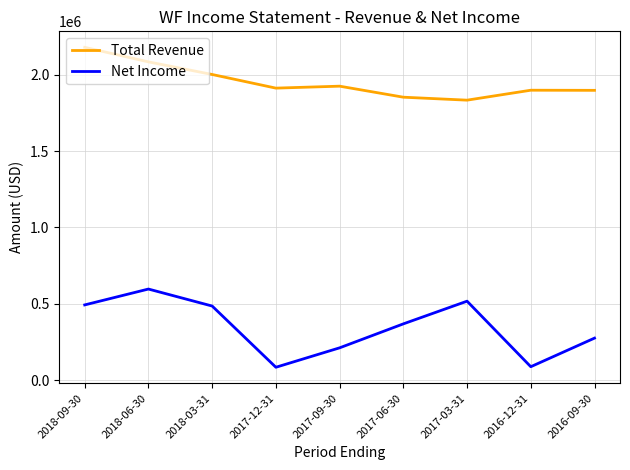

At 2017-09-30, list the series in order from largest to smallest.

Total Revenue, Net Income